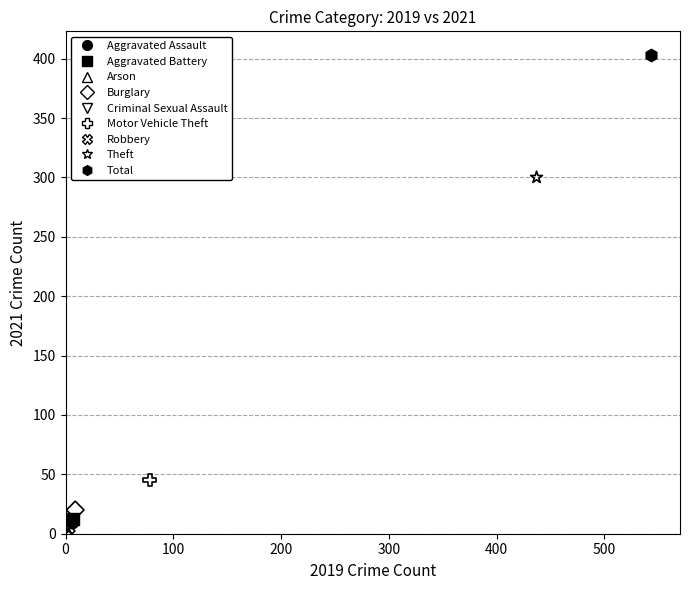

What are all the series names shown in the legend?

Aggravated Assault, Aggravated Battery, Arson, Burglary, Criminal Sexual Assault, Motor Vehicle Theft, Robbery, Theft, Total